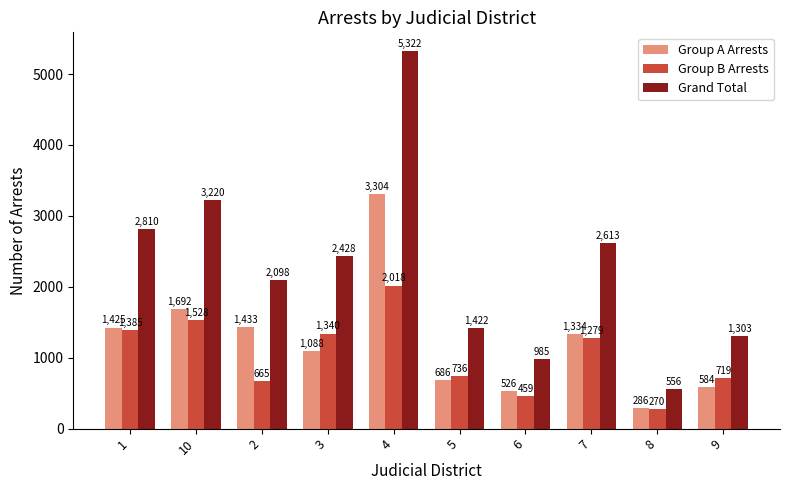

How many data points does each series have?

10